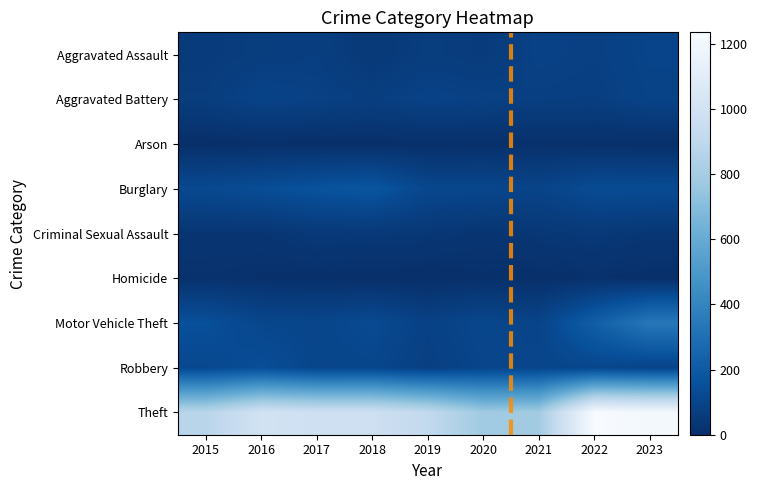

At how many categories does at least one series exceed 912?

6